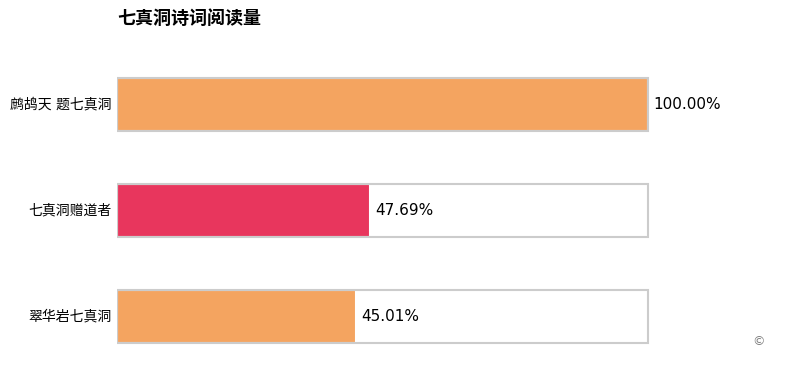

What is the sum of all values?

2314420